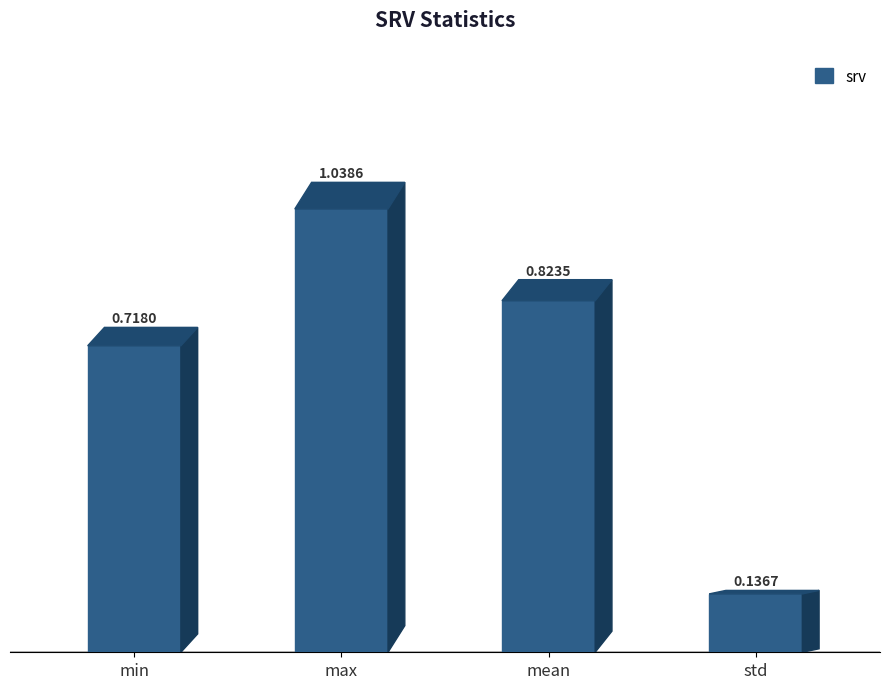

Reading left to right, what are all the values shown in this chart?

min=0.7	max=1.0	mean=0.8	std=0.1